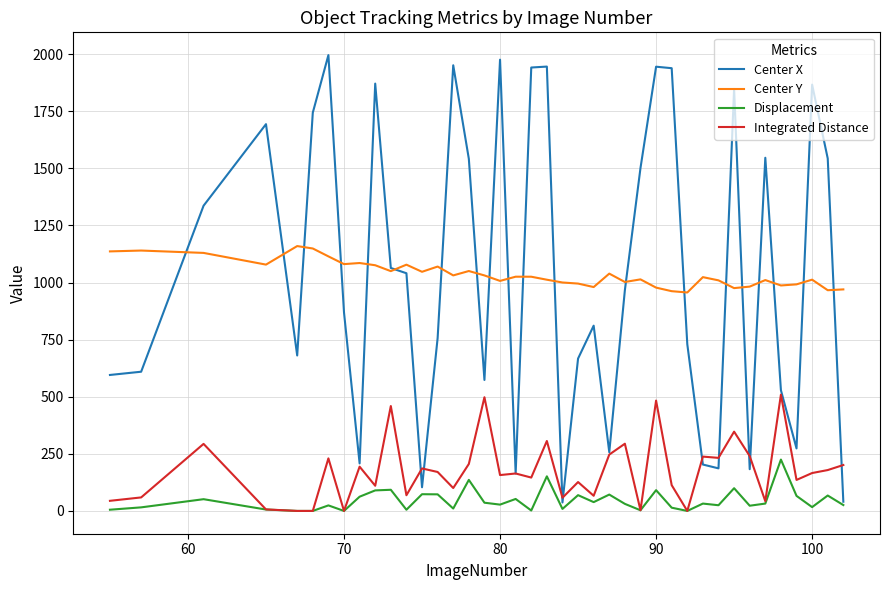

In Displacement, how many points are higher than both neighbors (excluding endpoints)?

14